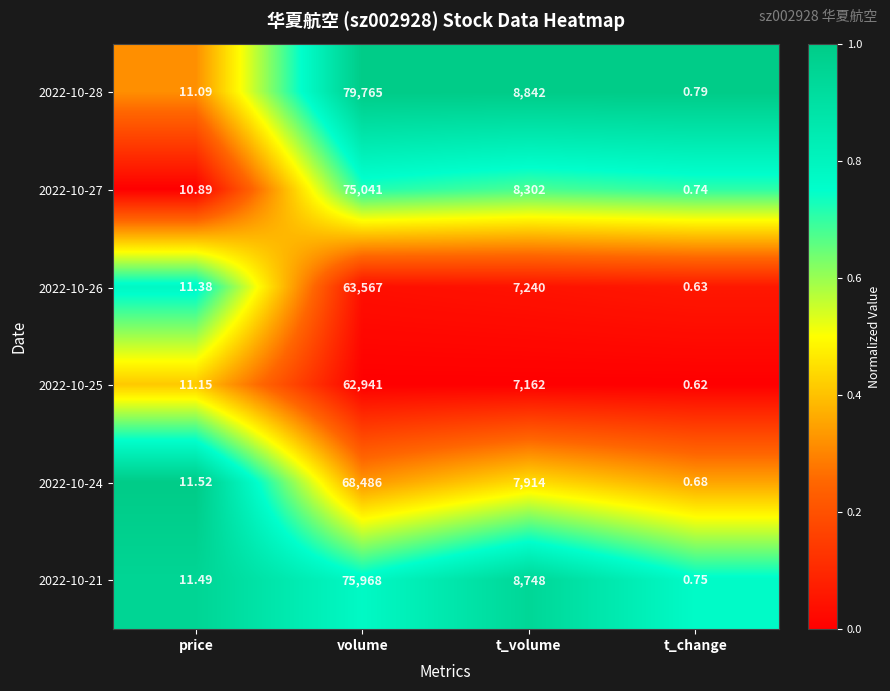

At how many categories does at least one series exceed 0?

4